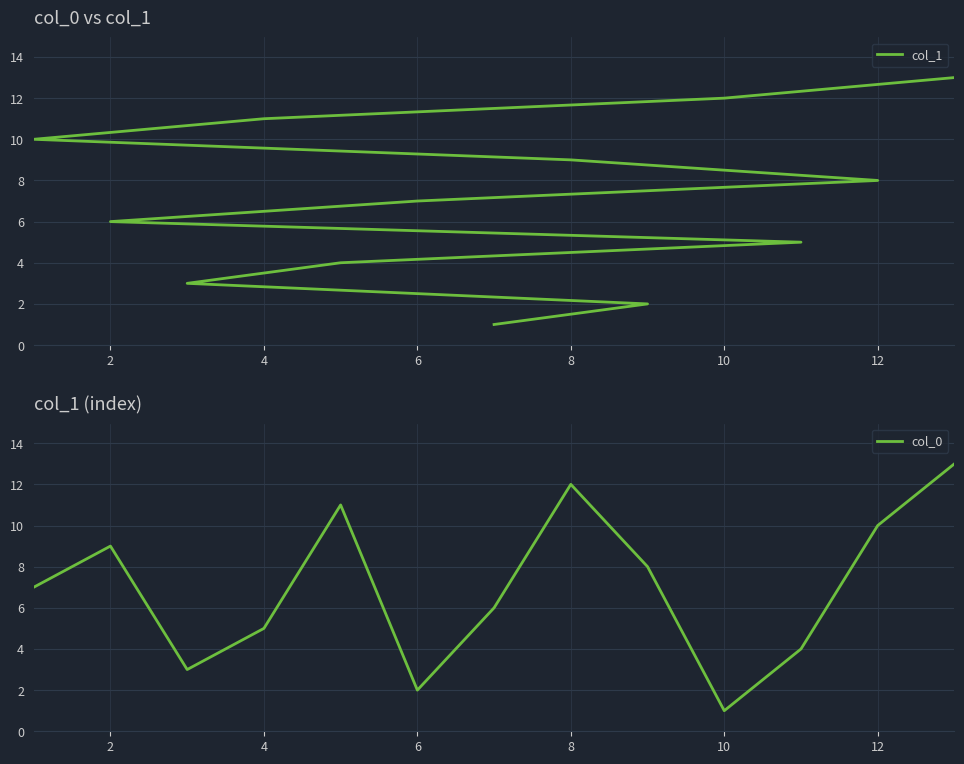

Count the number of data series in this chart.

2